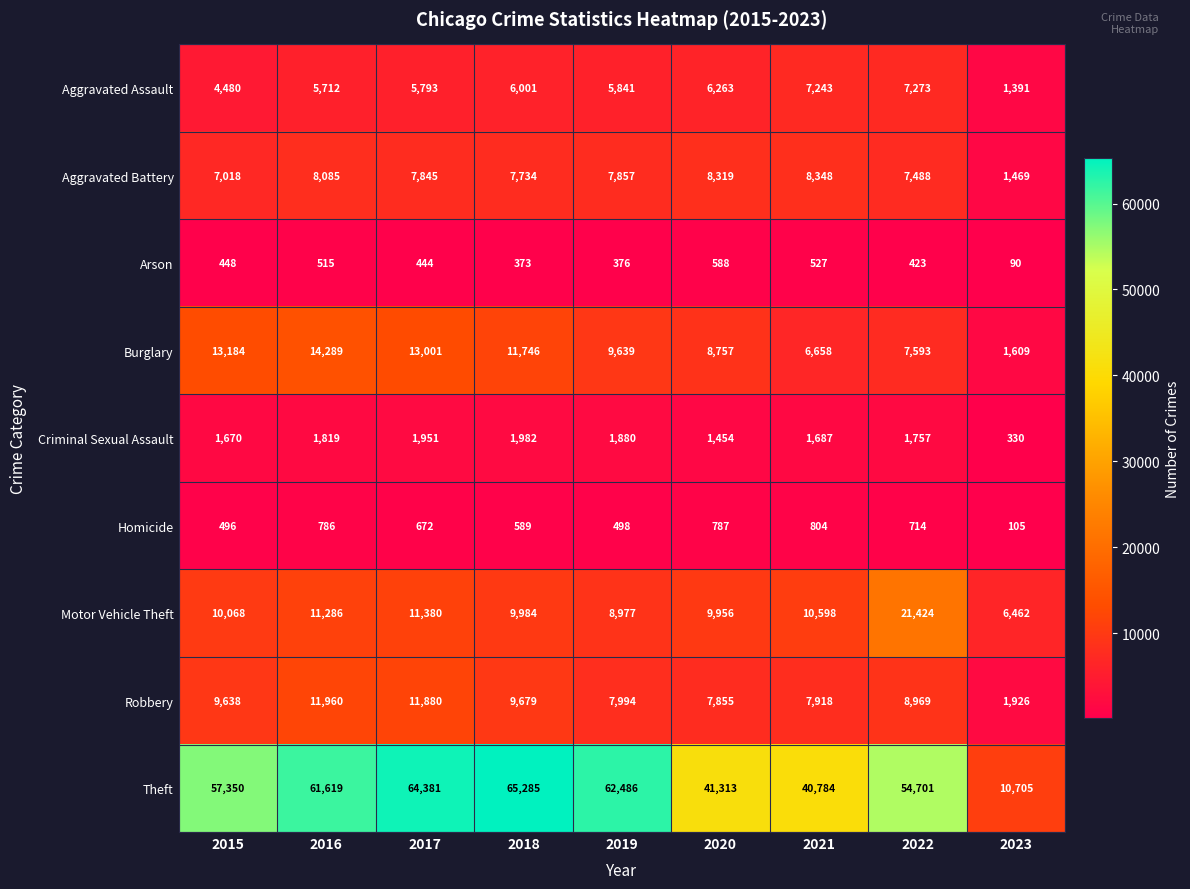

List the labels in order of Theft value, largest first.

2018, 2017, 2019, 2016, 2015, 2022, 2020, 2021, 2023